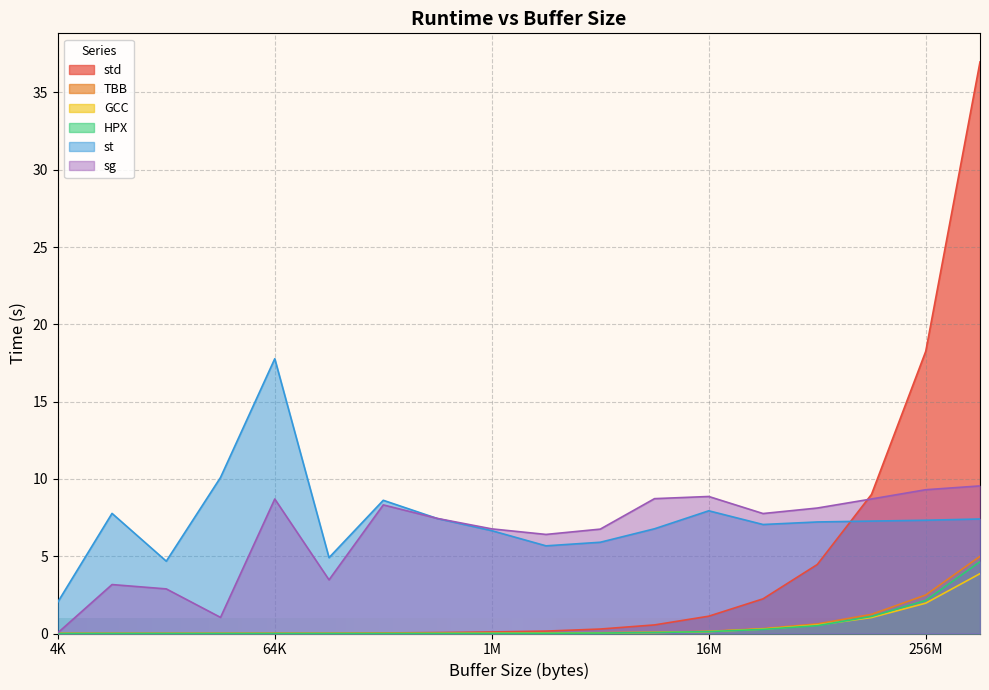

Where is the first local maximum for sg?

8192